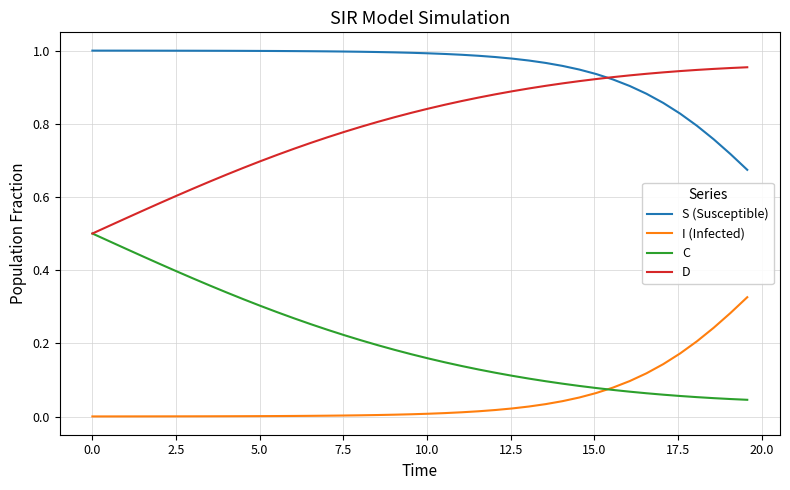

True or false: I (Infected) and D intersect in this chart.

False